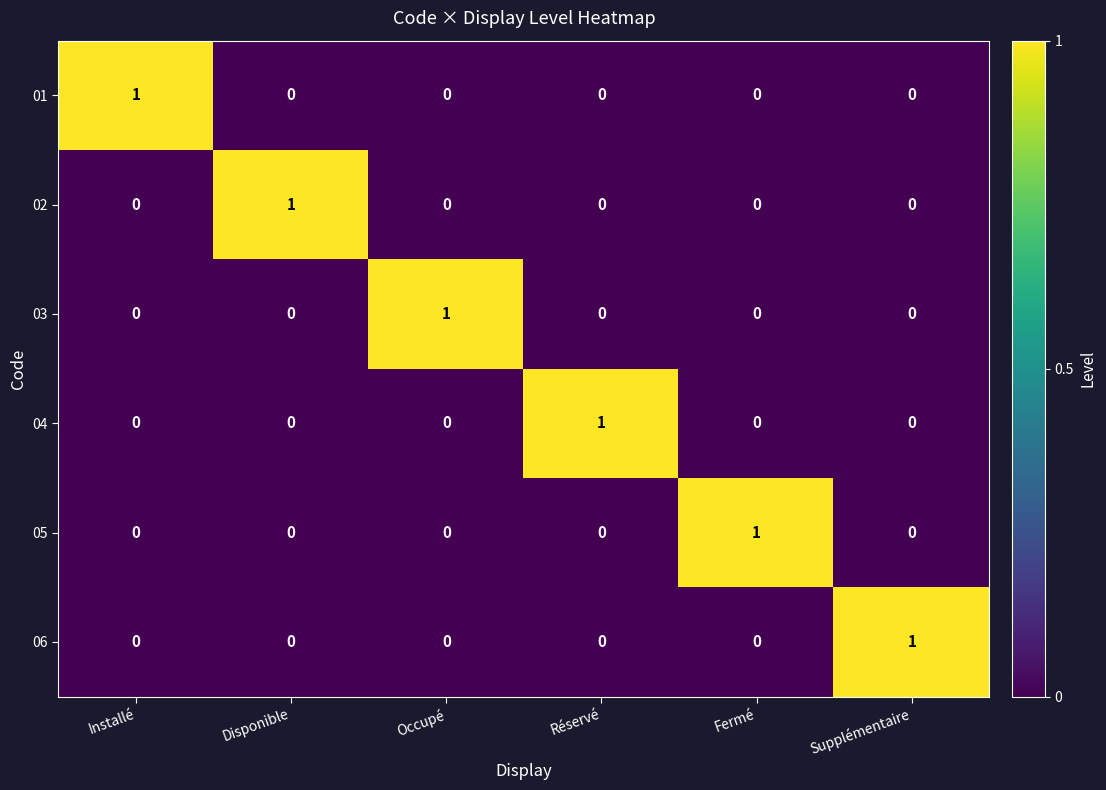

True or false: 03 has a value of 0 at Supplémentaire.

True